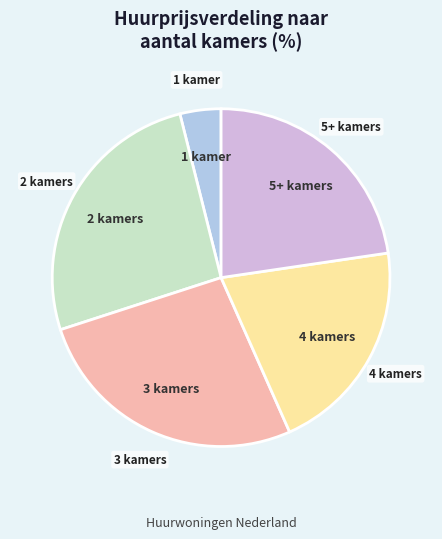

Rank the categories by value from lowest to highest.

1 kamer, 4 kamers, 5+ kamers, 2 kamers, 3 kamers